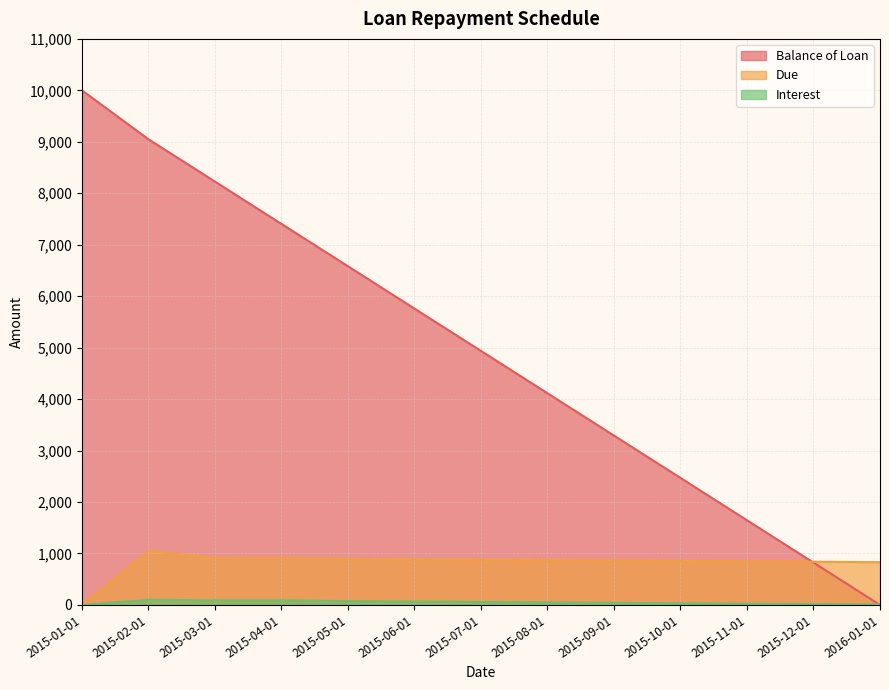

What are all the series names shown in the legend?

Balance of Loan, Due, Interest